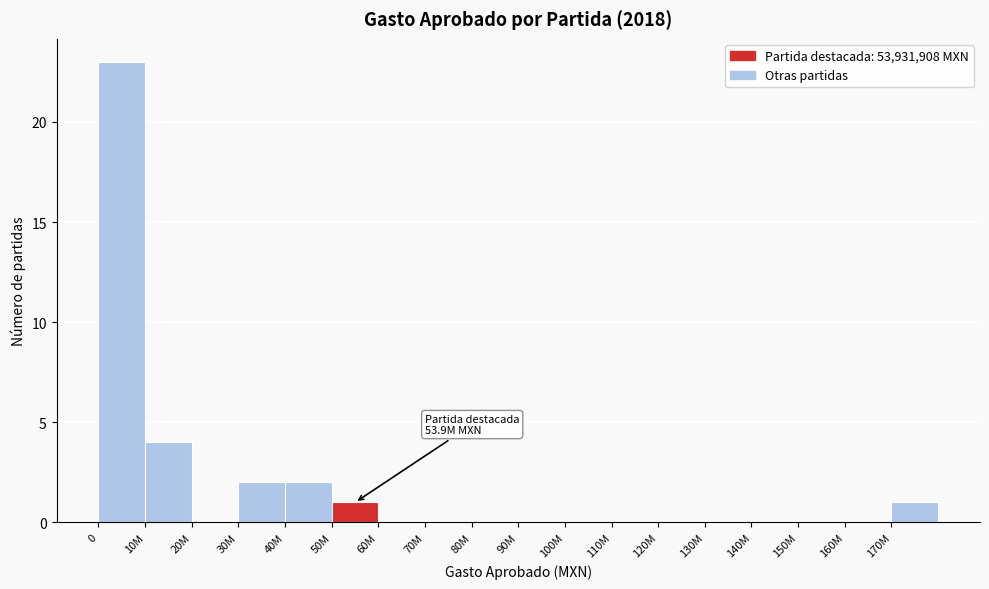

Reading right to left, extract all data points from this chart.

170M=1	160M=0	150M=0	140M=0	130M=0	120M=0	110M=0	100M=0	90M=0	80M=0	70M=0	60M=0	50M=1	40M=2	30M=2	20M=0	10M=4	0=23